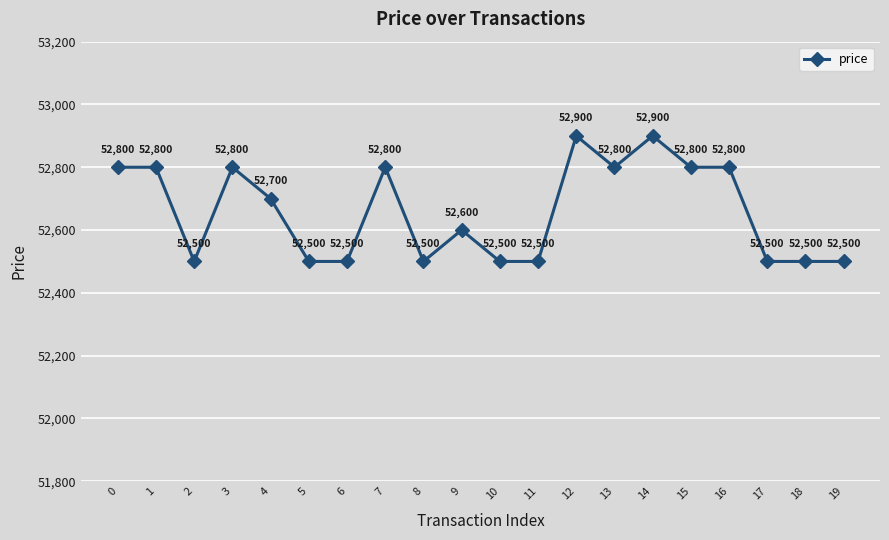

What is the value of the 15th point from the left?

52900